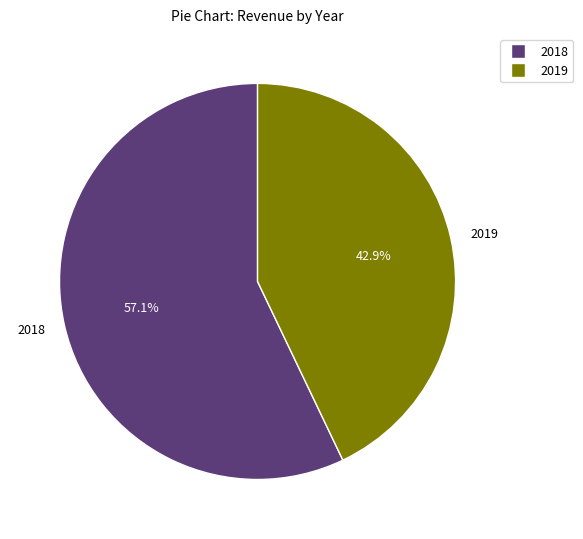

Rank the categories by value from lowest to highest.

2019, 2018